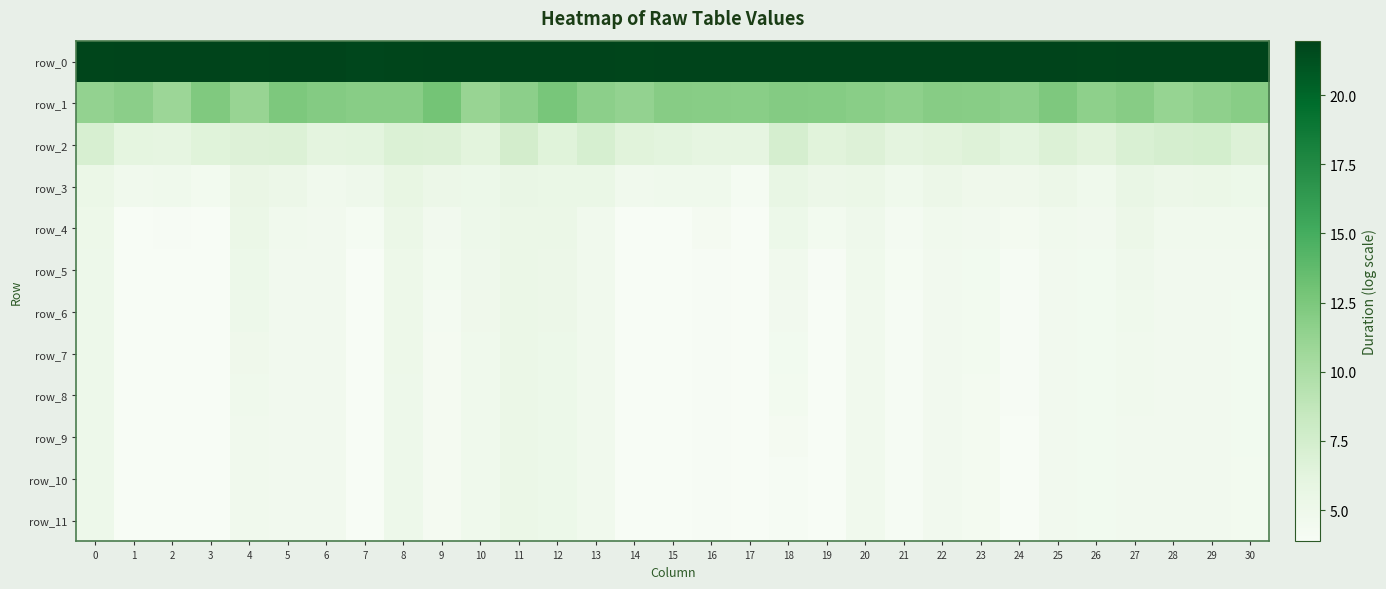

What is the average value of the row_1 series?

11.8